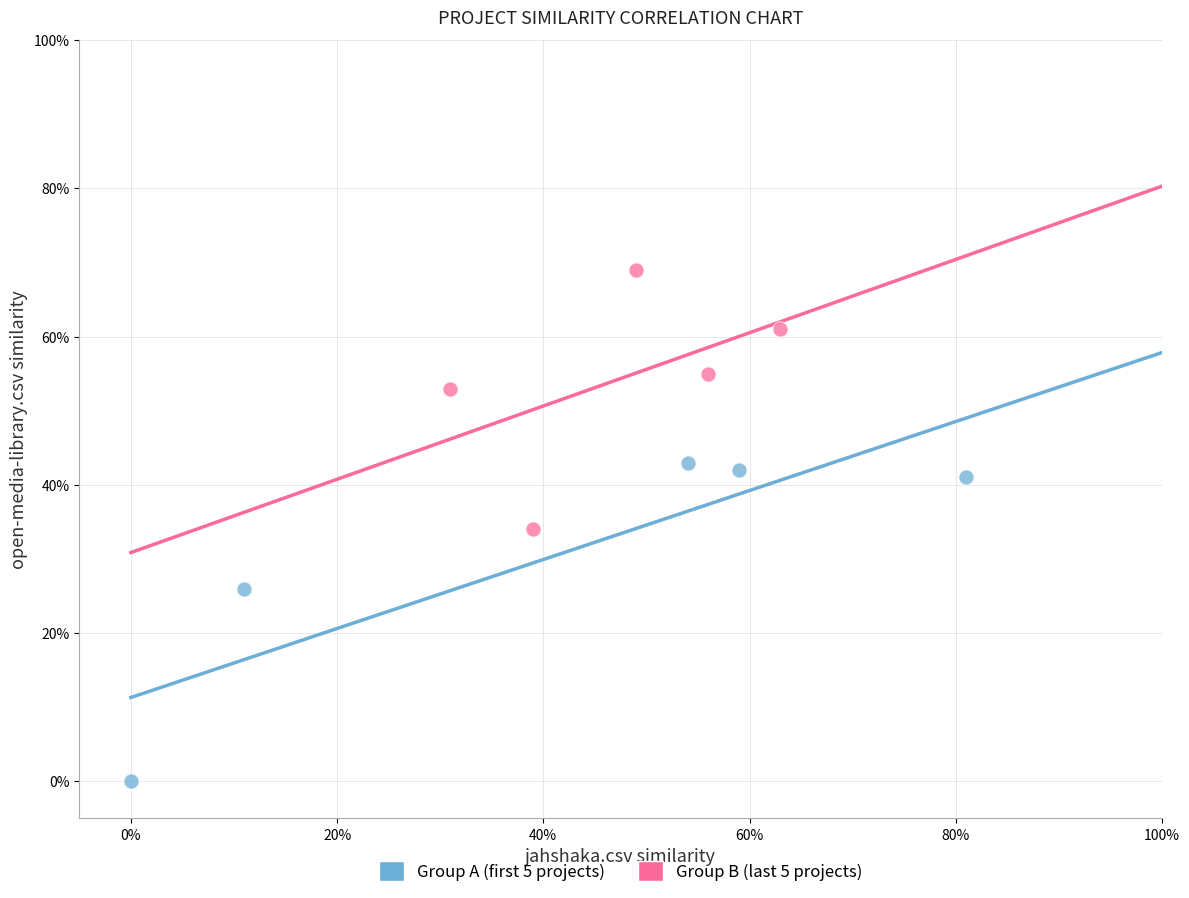

Which series has the largest Y range (max minus min)?

Group A (first 5 projects)